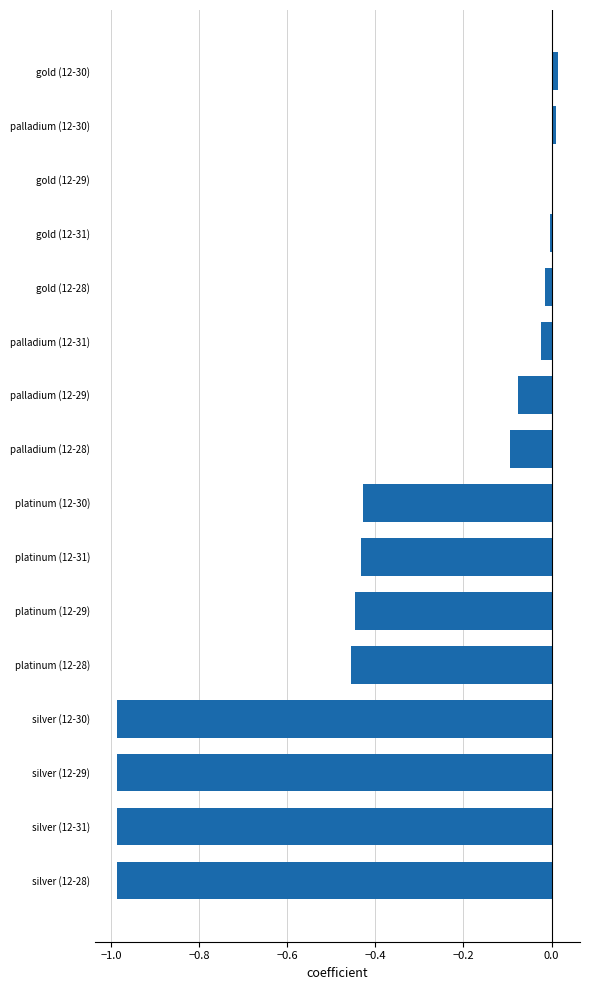

What is the sum of all values?

-5.9